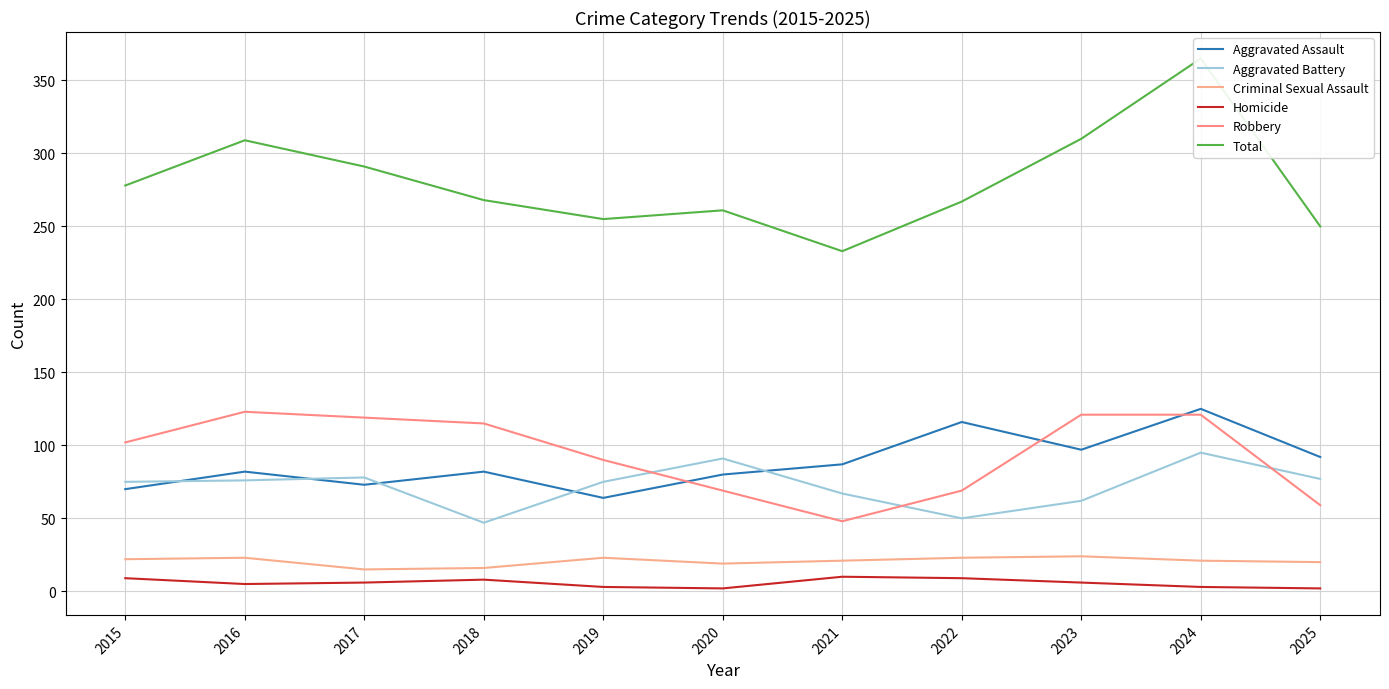

How many lines are shown in the chart?

6